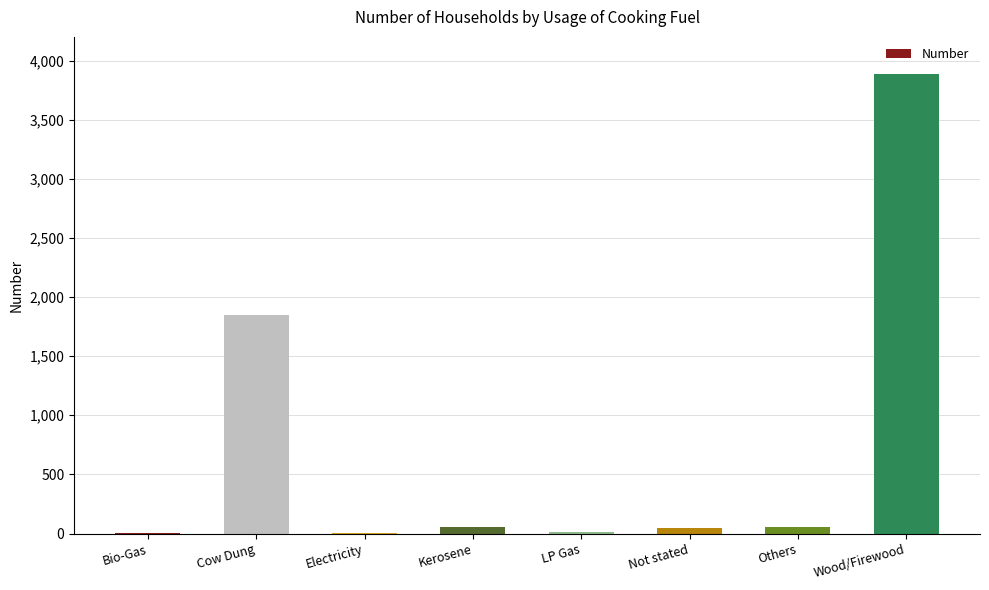

Between Cow Dung and Kerosene, which is larger?

Cow Dung